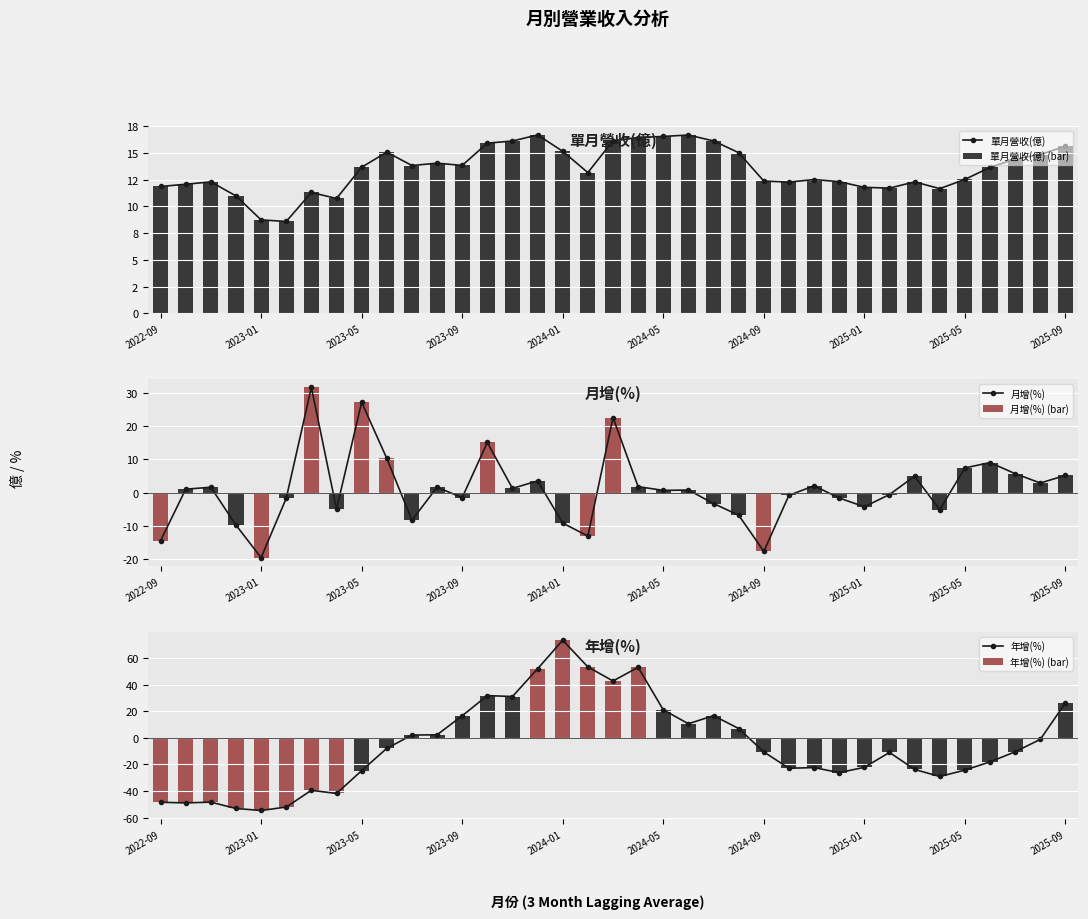

What is the difference between the maximum and second lowest values in the 單月營收(億) series?

7.9